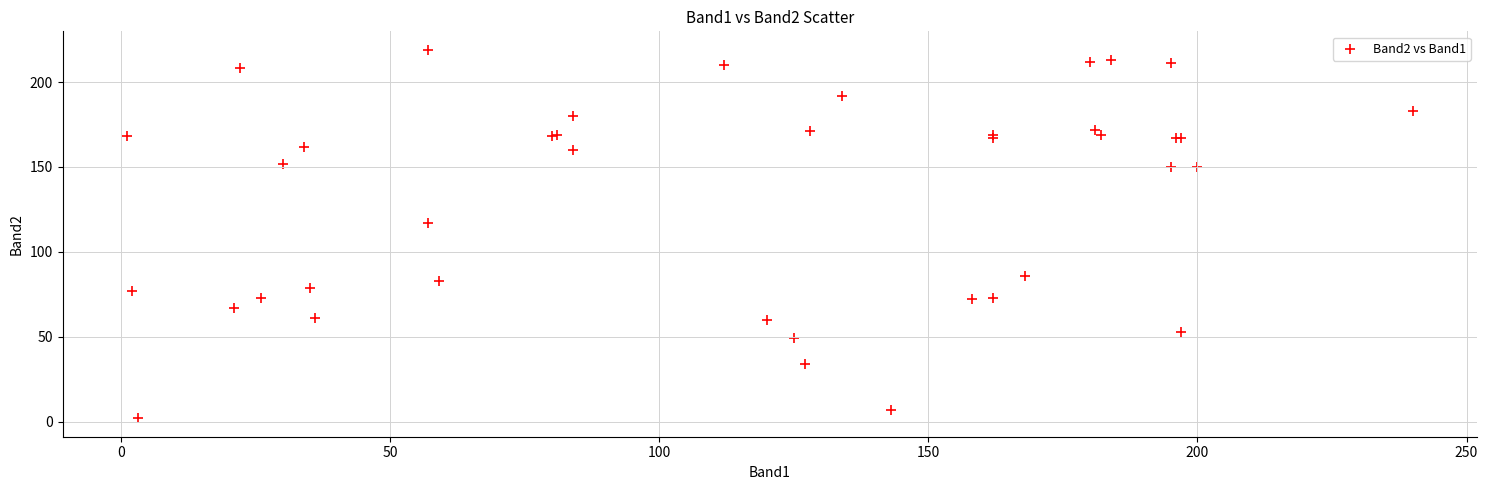

What Y value in the scatter plot is closest to 110?

117